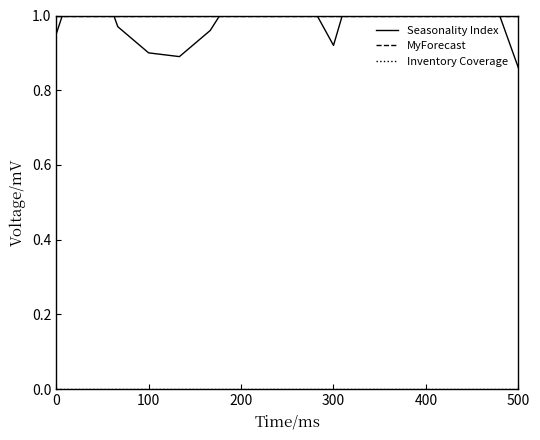

Rank the series by their maximum value, from lowest to highest.

Inventory Coverage, MyForecast, Seasonality Index